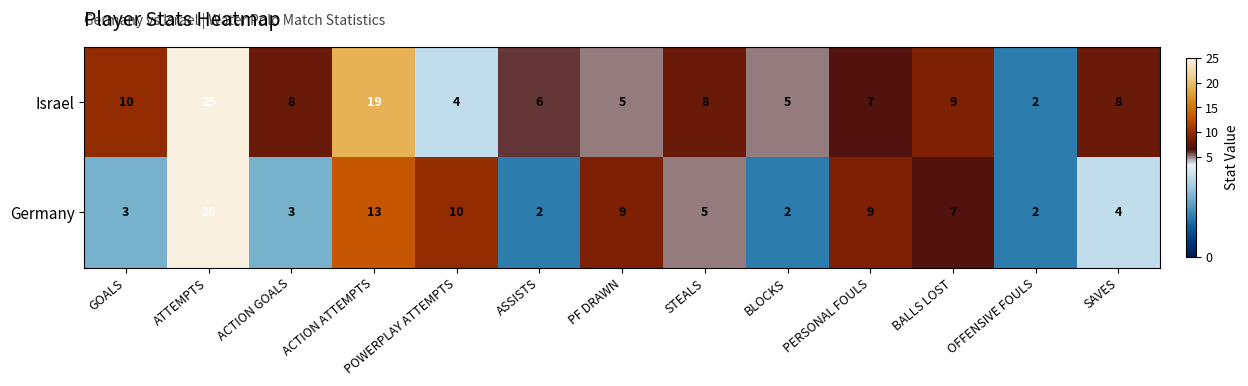

Rank the series by their average value, from lowest to highest.

Germany, Israel